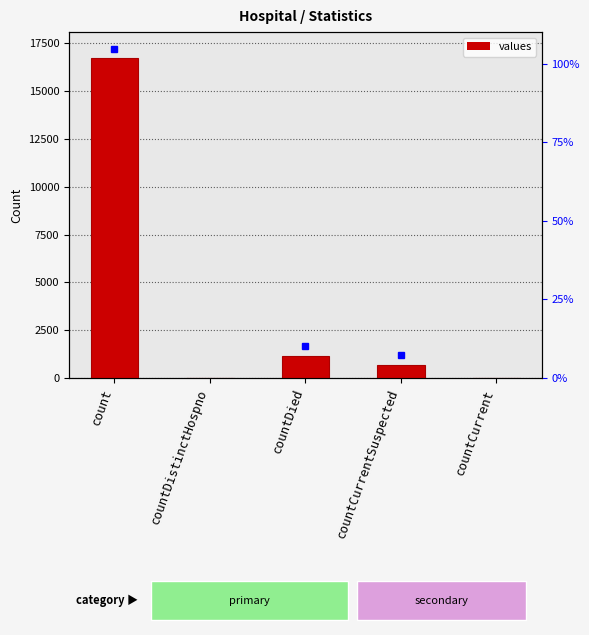

What is the average value?

3708